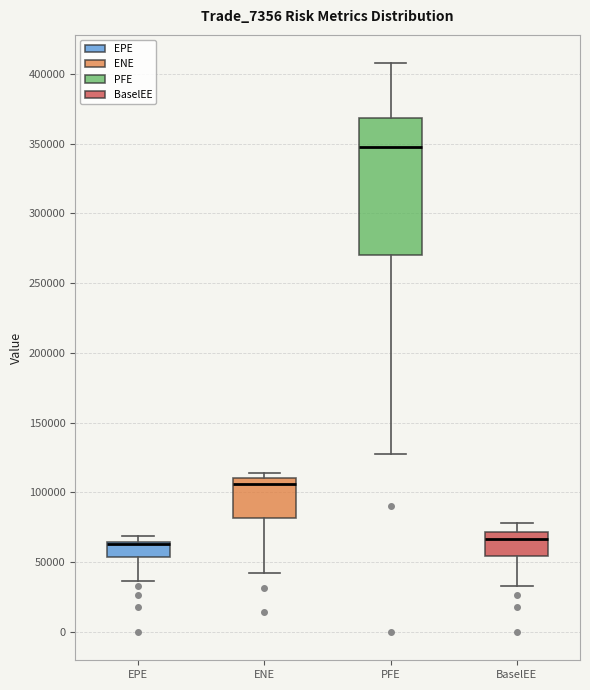

Where is the lower edge of the box for PFE on the y-axis? The values are not printed on the chart, so give them approximately, as read against the axis.

270000